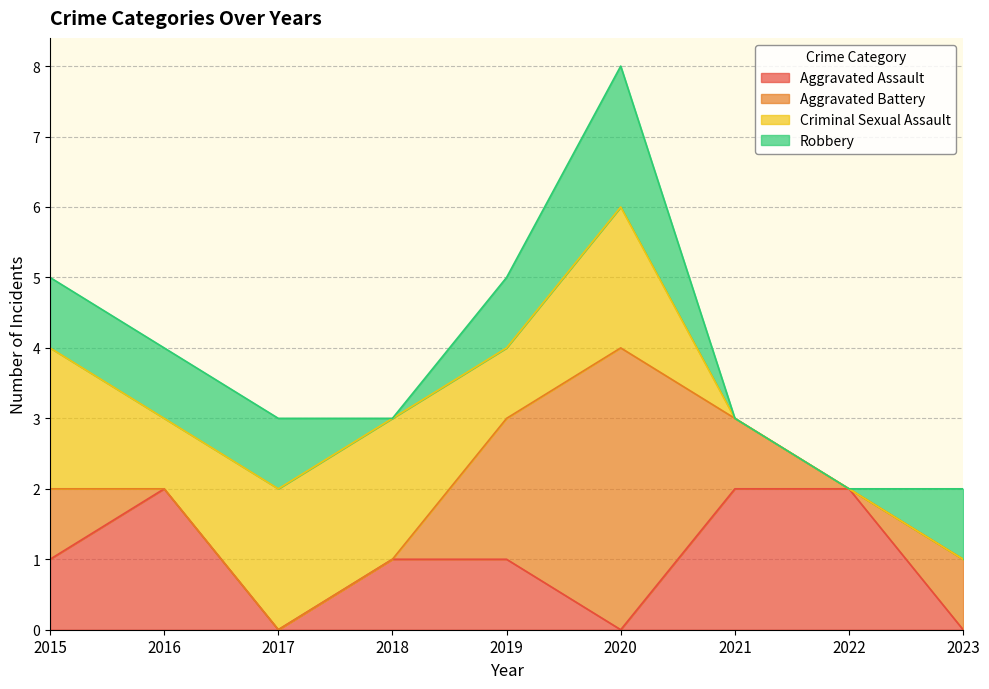

What is the difference between the maximum and second lowest values in the Criminal Sexual Assault series?

2